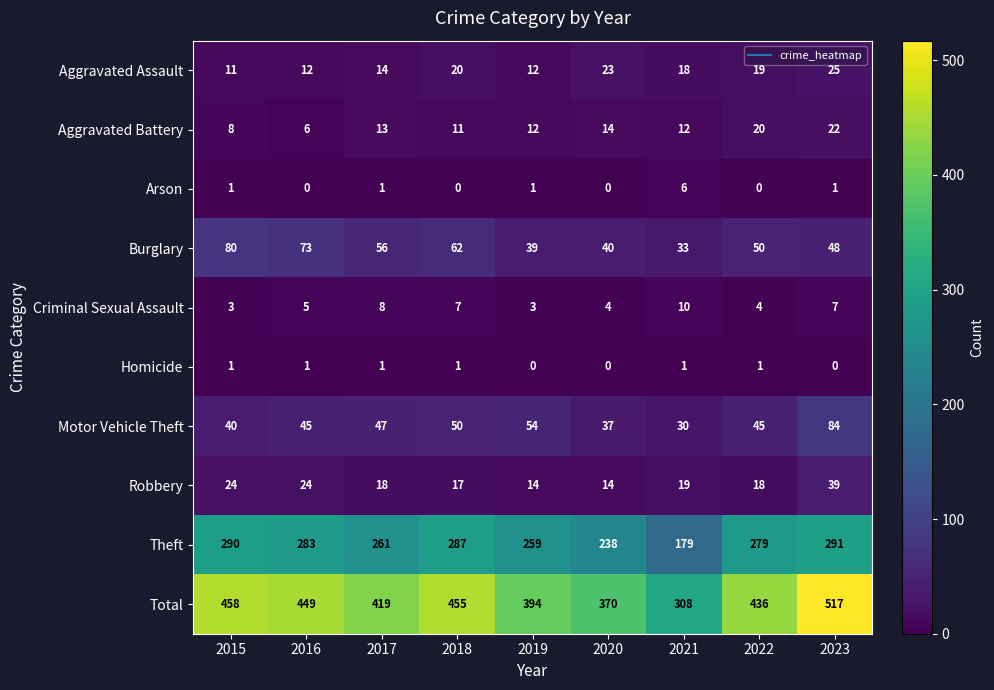

What is the total value across all series at 2022?

872